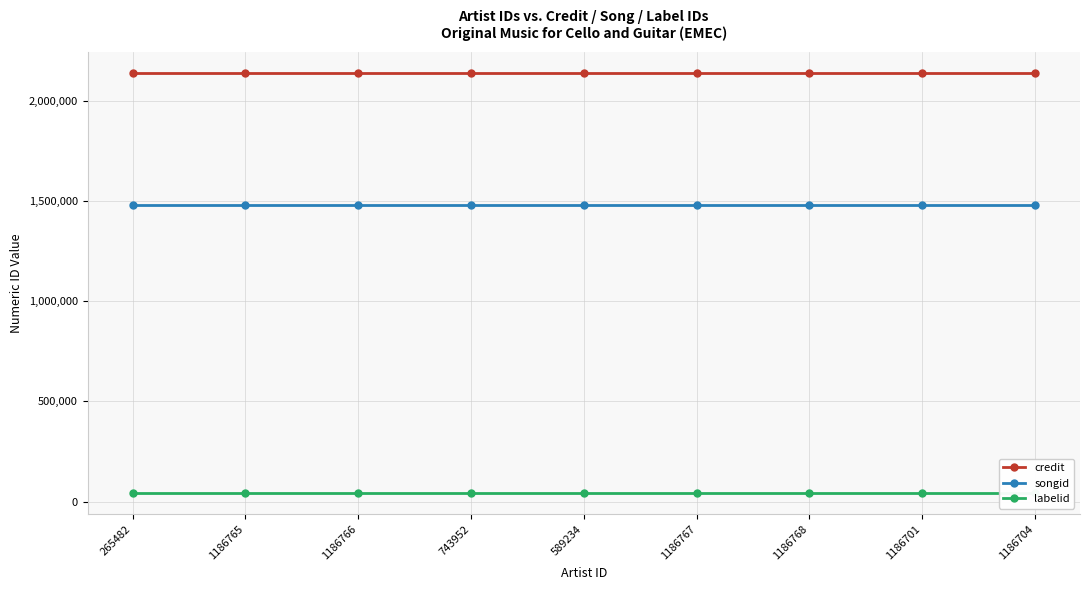

How many lines are shown in the chart?

3